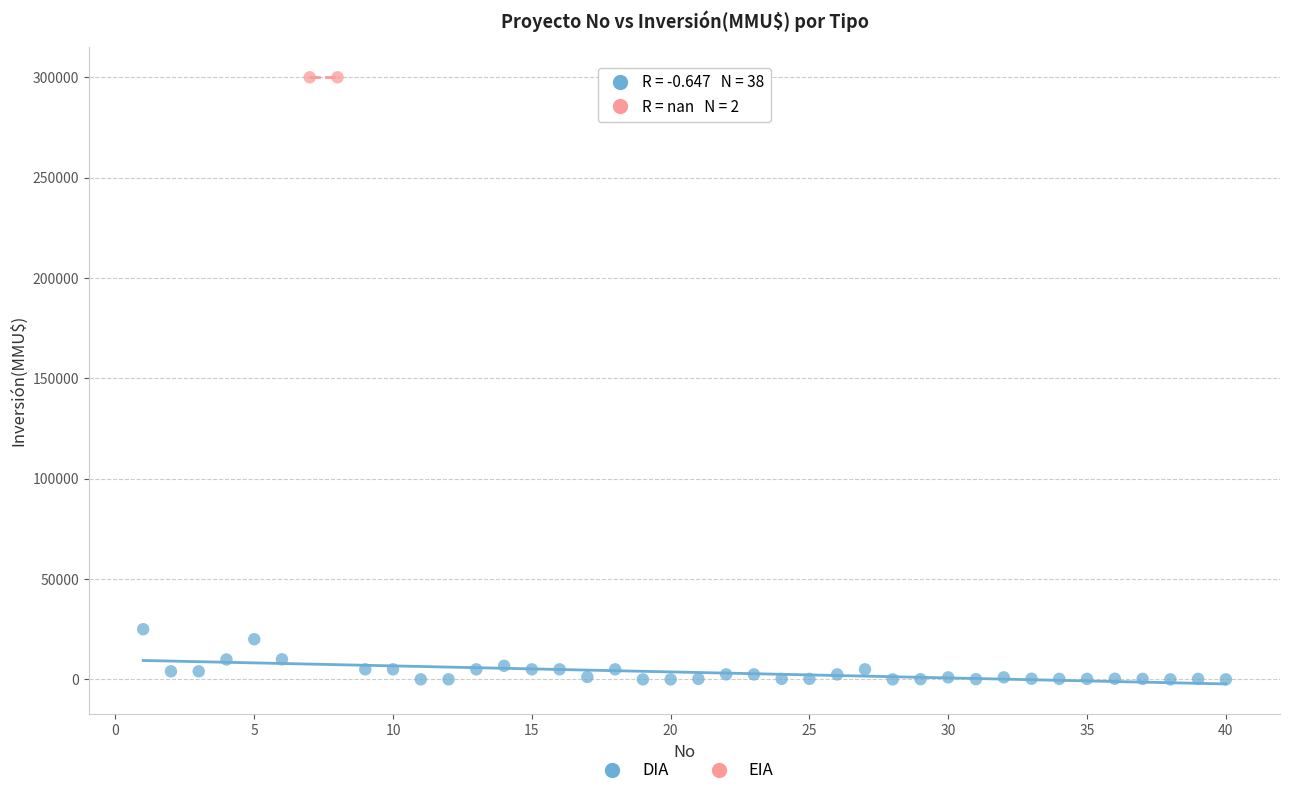

What are all the series names shown in the legend?

DIA, EIA